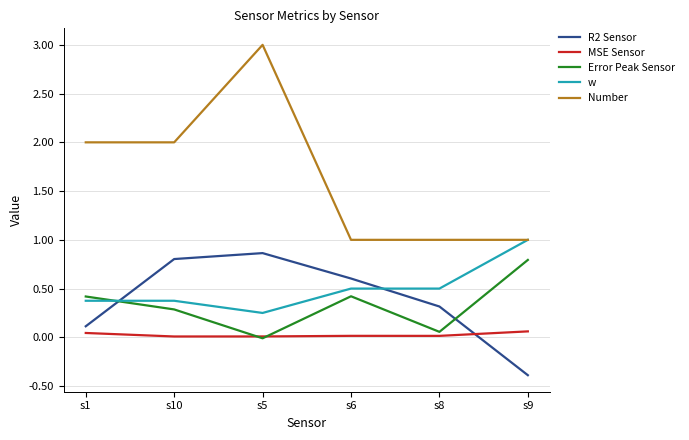

Between which two adjacent categories do w and Error Peak Sensor first intersect?

s1 and s10